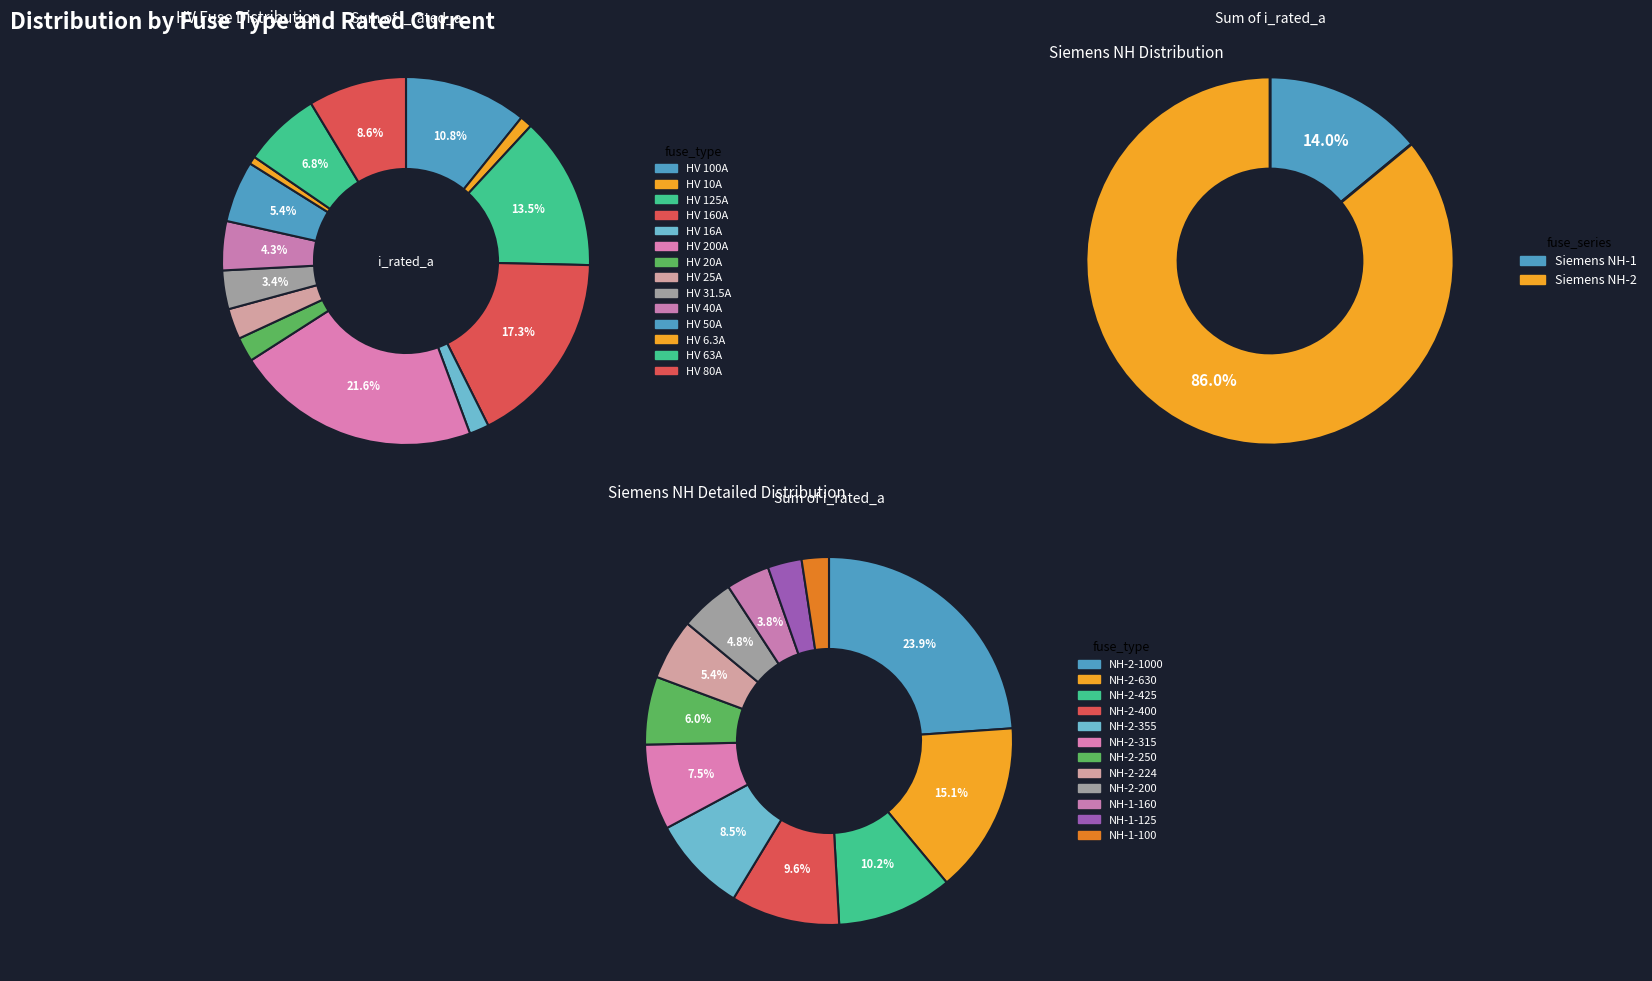

Which category has the smallest portion of the pie?

HV 6.3A